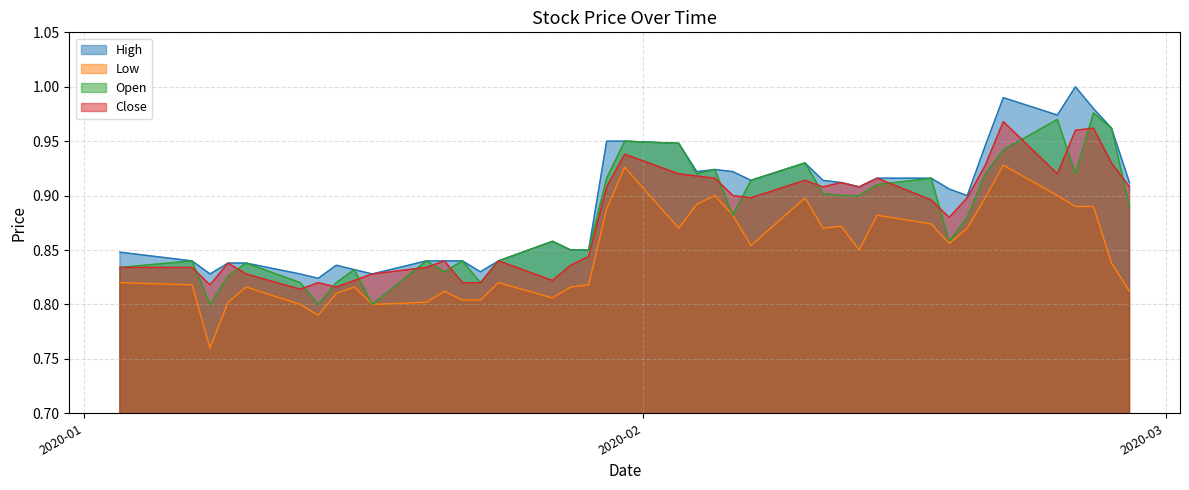

True or false: Close and Low cross at least once.

False